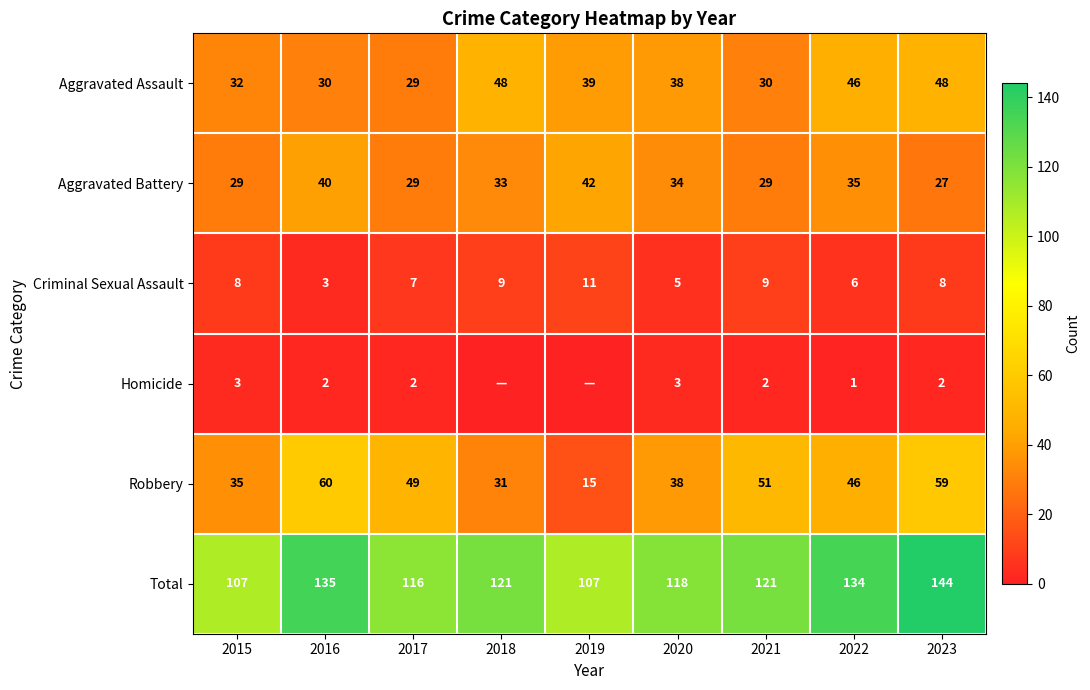

Which has a higher value, 2016 or 2019?

2019